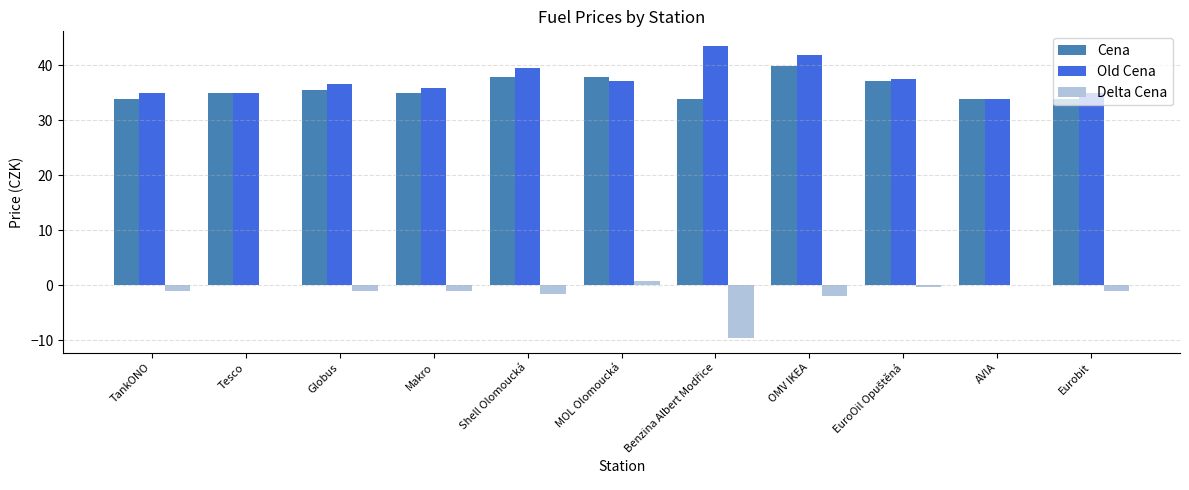

At which category is the sum across all series the highest?

OMV IKEA